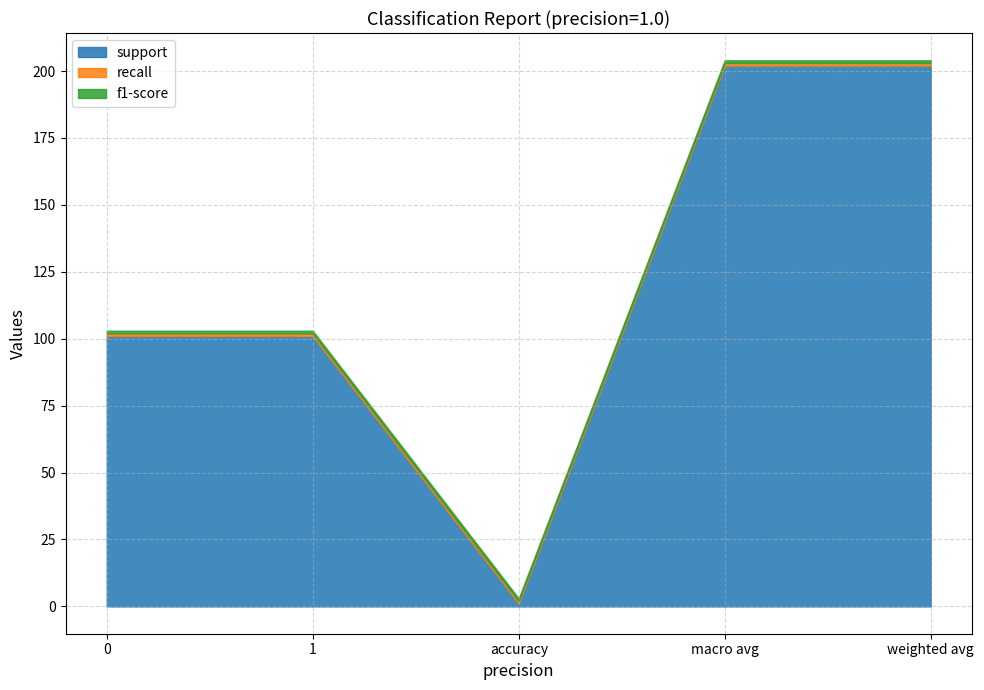

Rank the series by their maximum value, from lowest to highest.

recall, f1-score, support